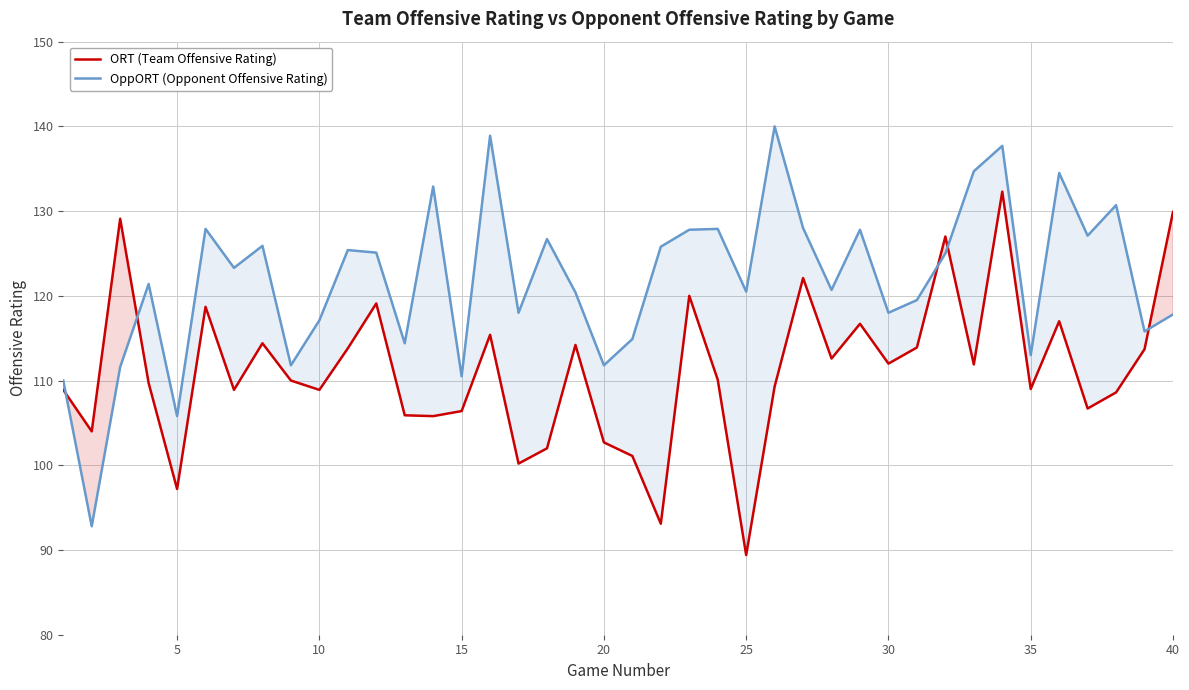

How many lines are shown in the chart?

2